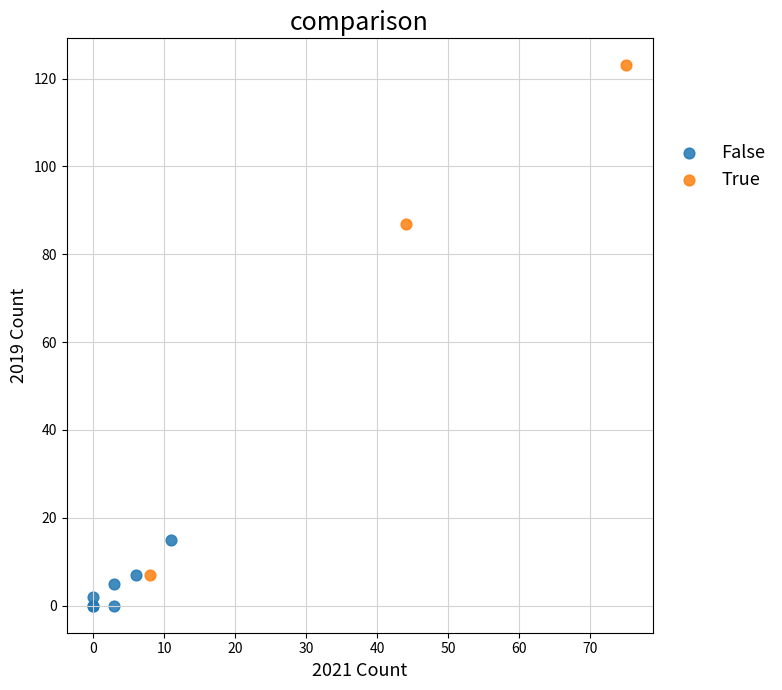

What are all the series names shown in the legend?

False, True